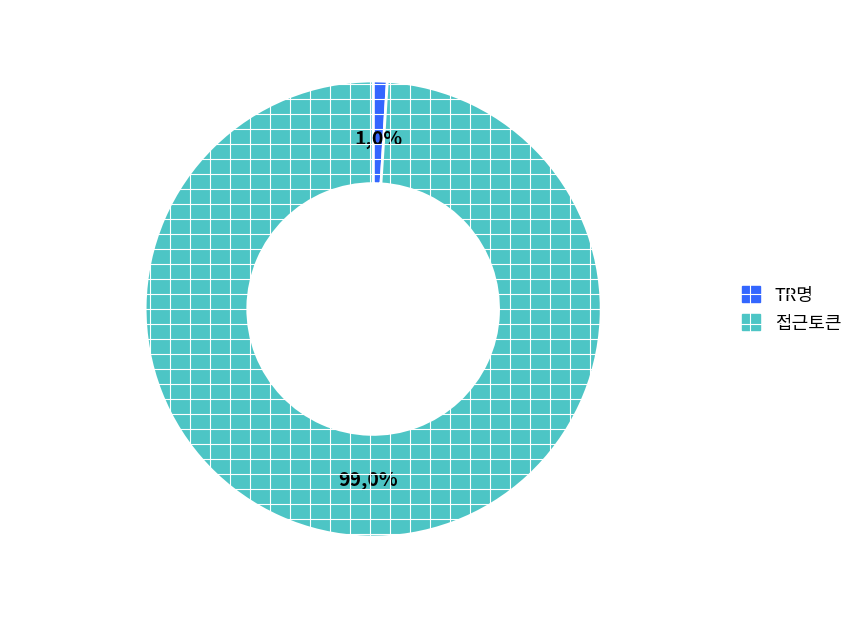

Which category has the biggest portion of the pie?

접근토큰